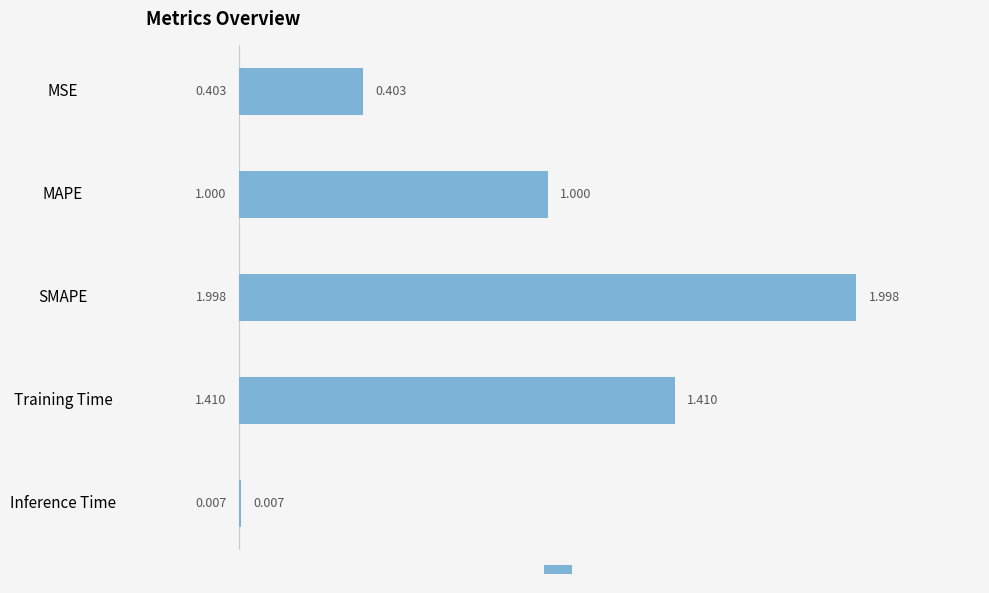

Which has a higher value, SMAPE or Training Time?

SMAPE